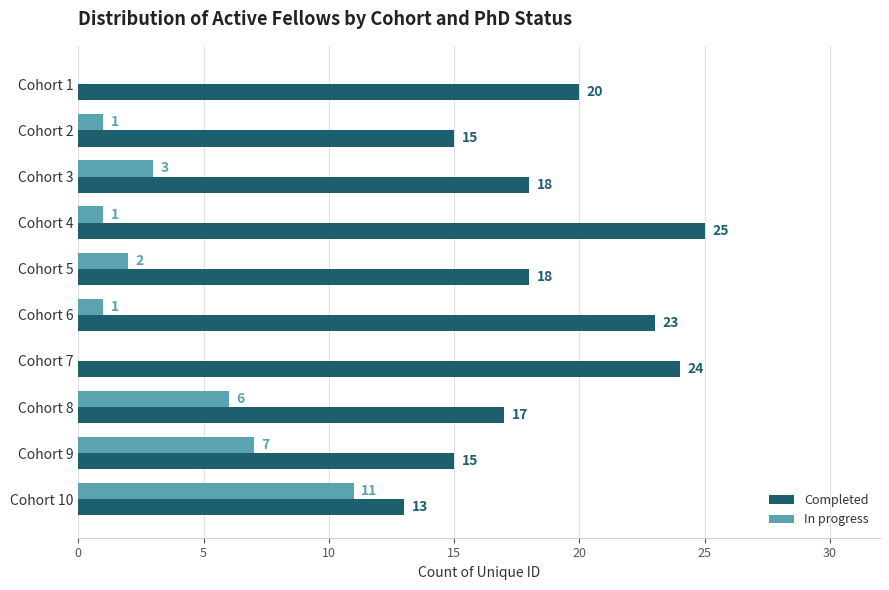

What is the average value of the In progress series?

3